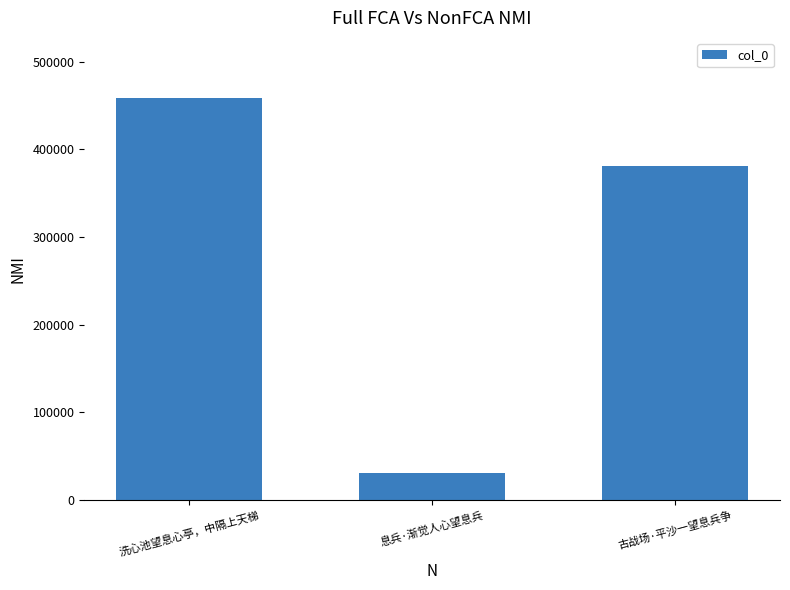

What is the label of the 3rd bar from the right?

洗心池望息心亭，中隔上天梯